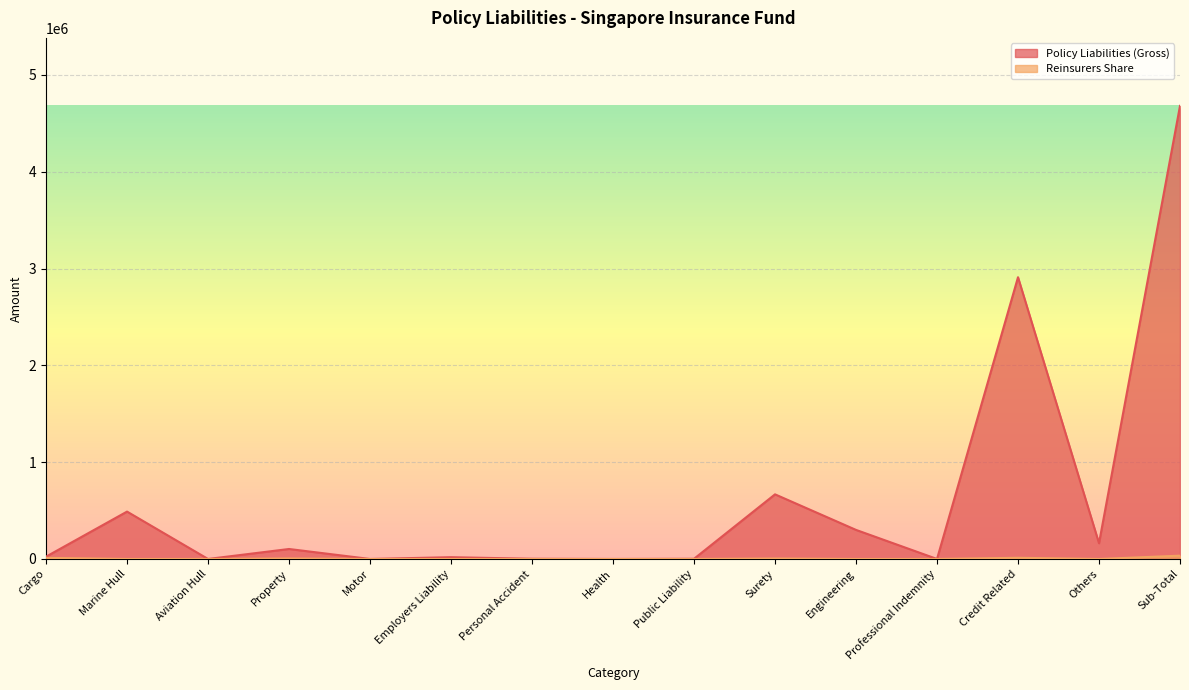

What is the spread (max minus min) of values at Surety?

662694